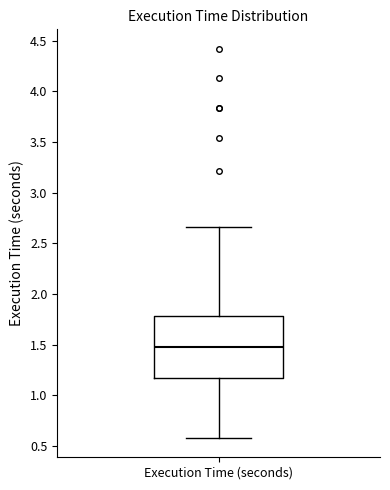

Where does the upper whisker of the box for Execution Time (seconds) end on the y-axis? The values are not printed on the chart, so give them approximately, as read against the axis.

2.65